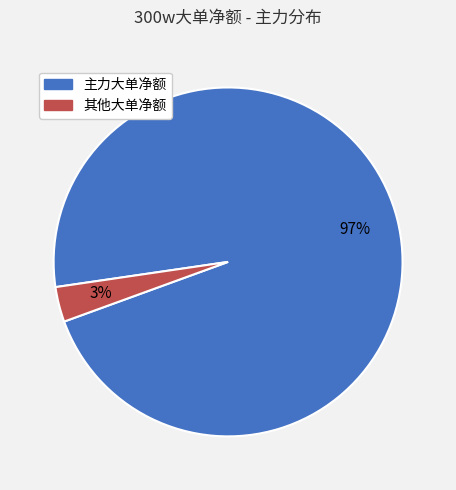

To the nearest percent, what is the average slice percentage?

50%